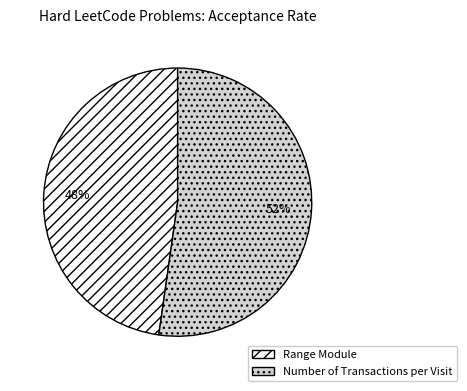

What is the majority slice?

Number of Transactions per Visit